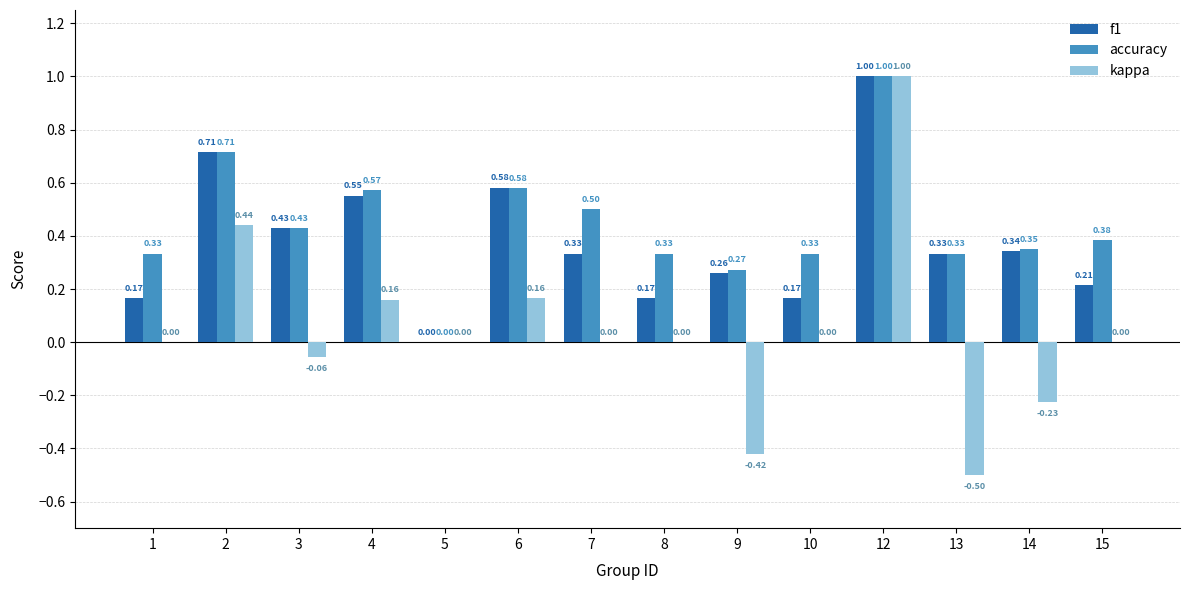

What is the sum of all accuracy values?

6.1